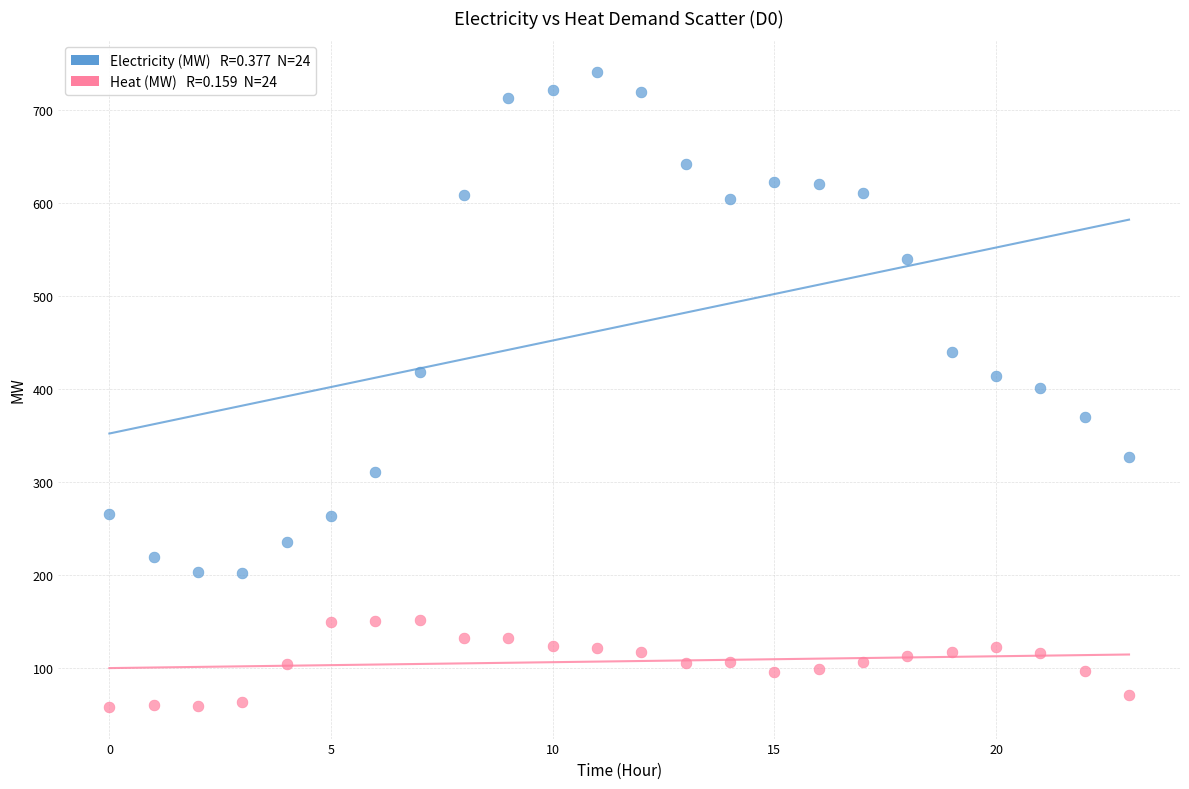

Across all data points, what is the range of Y values (max minus min)?

682.6